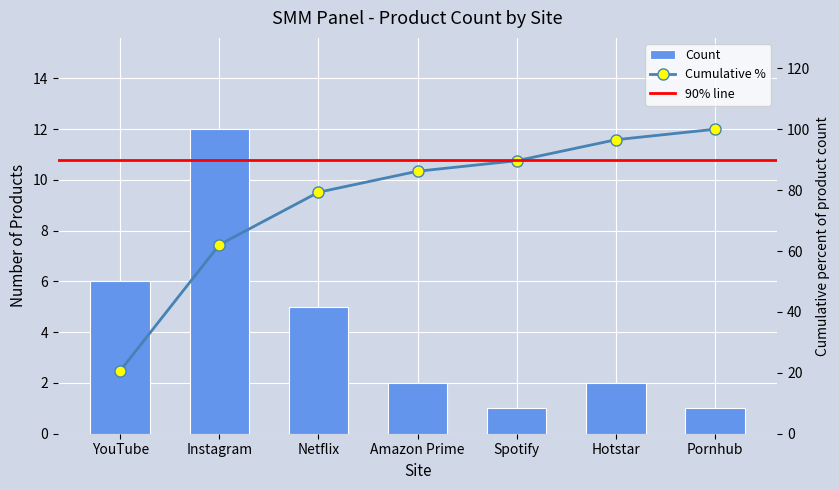

Read the value at Instagram.

12